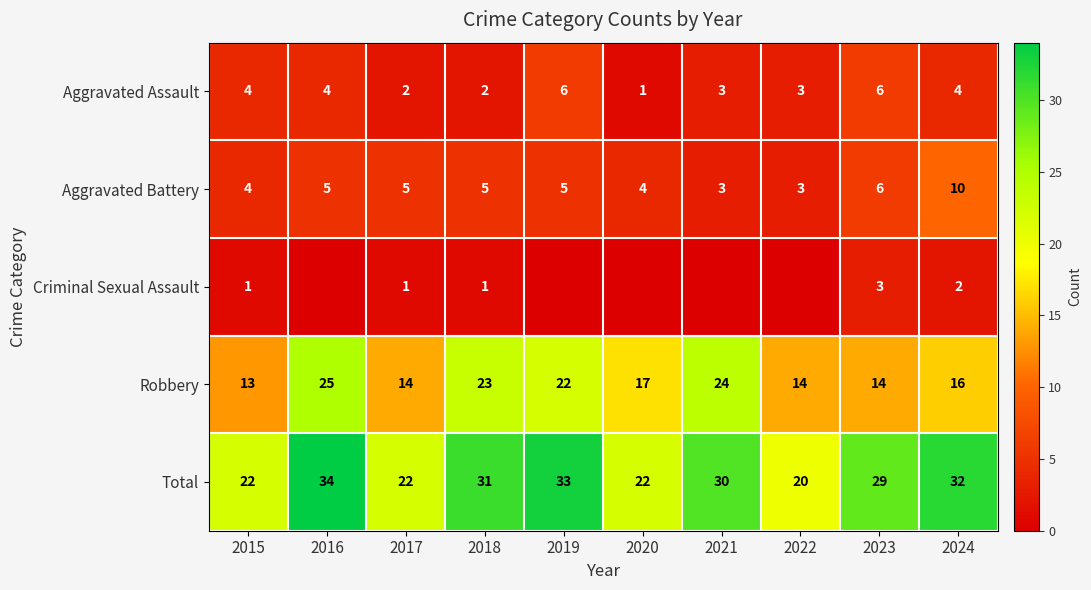

What is the sum of all Aggravated Assault values?

35